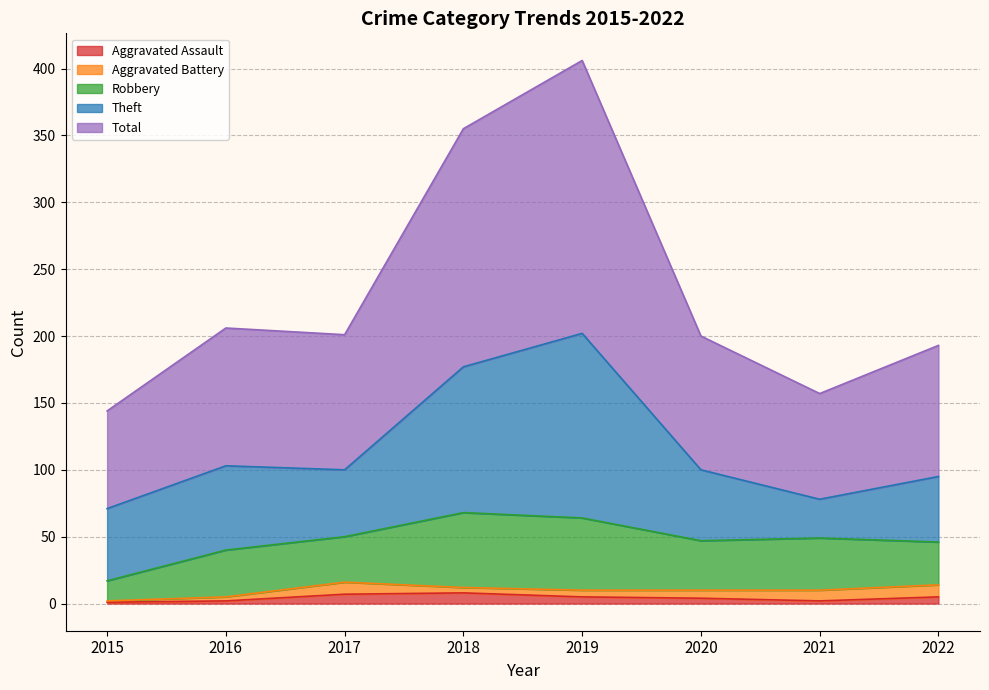

Reading left to right, transcribe all the data shown in this chart.

Aggravated Assault: 1	2	7	8	5	4	2	5
Aggravated Battery: 1	3	9	4	5	6	8	9
Robbery: 15	35	34	56	54	37	39	32
Theft: 54	63	50	109	138	53	29	49
Total: 73	103	101	178	204	100	79	98